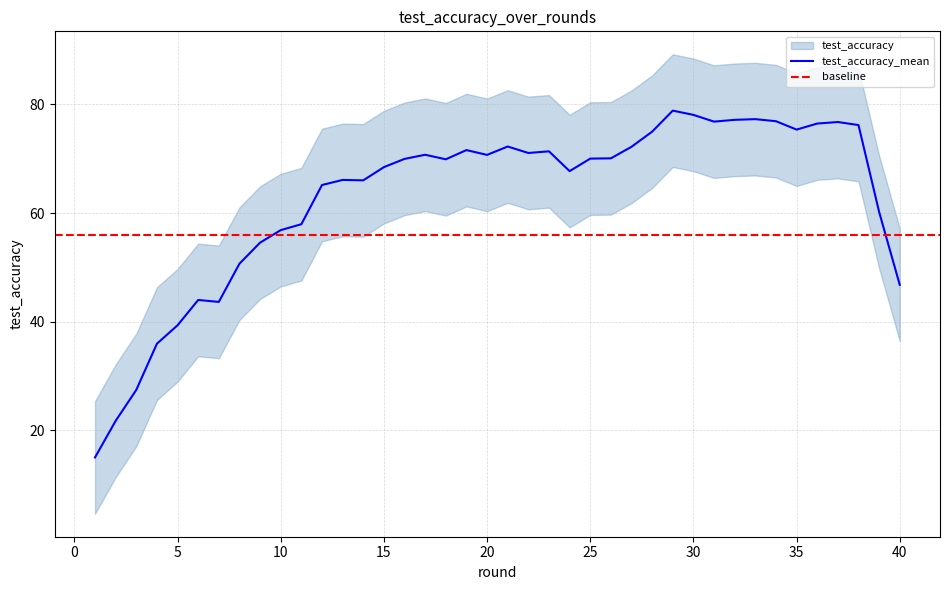

What is the lowest value of the test_accuracy_mean series?

15.0